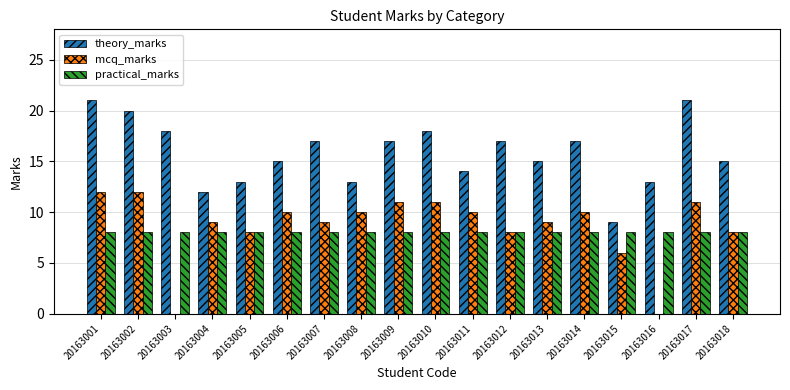

Is the value of theory_marks at 20163006 greater than the value of mcq_marks at 20163016?

Yes